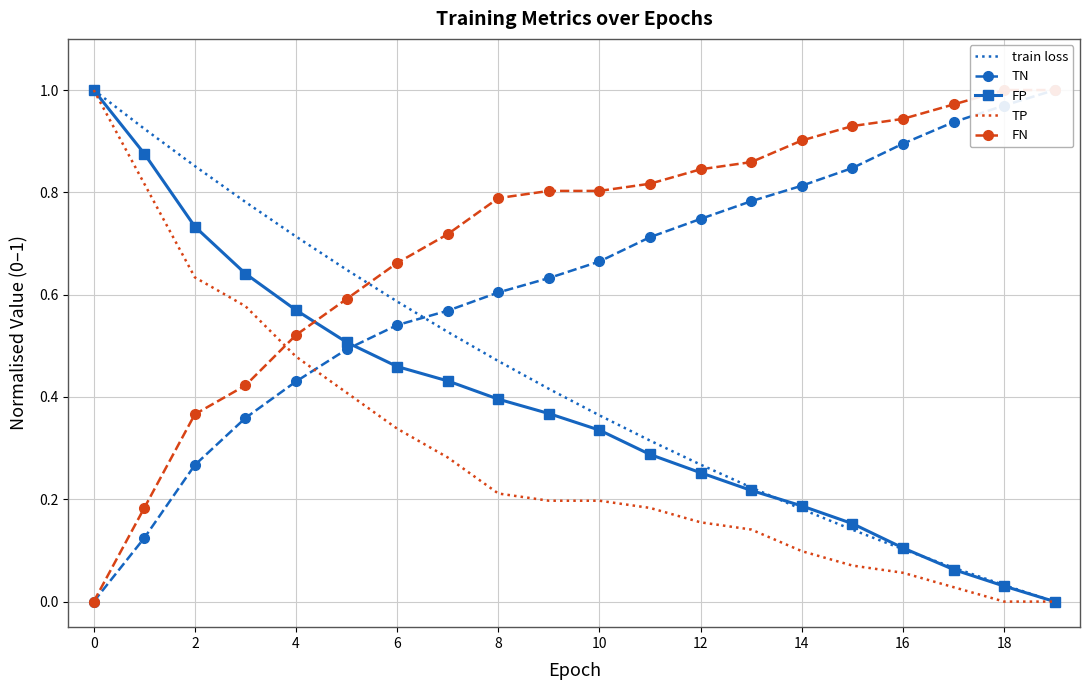

Is the value of TP at 4 greater than the value of FP at 14?

Yes